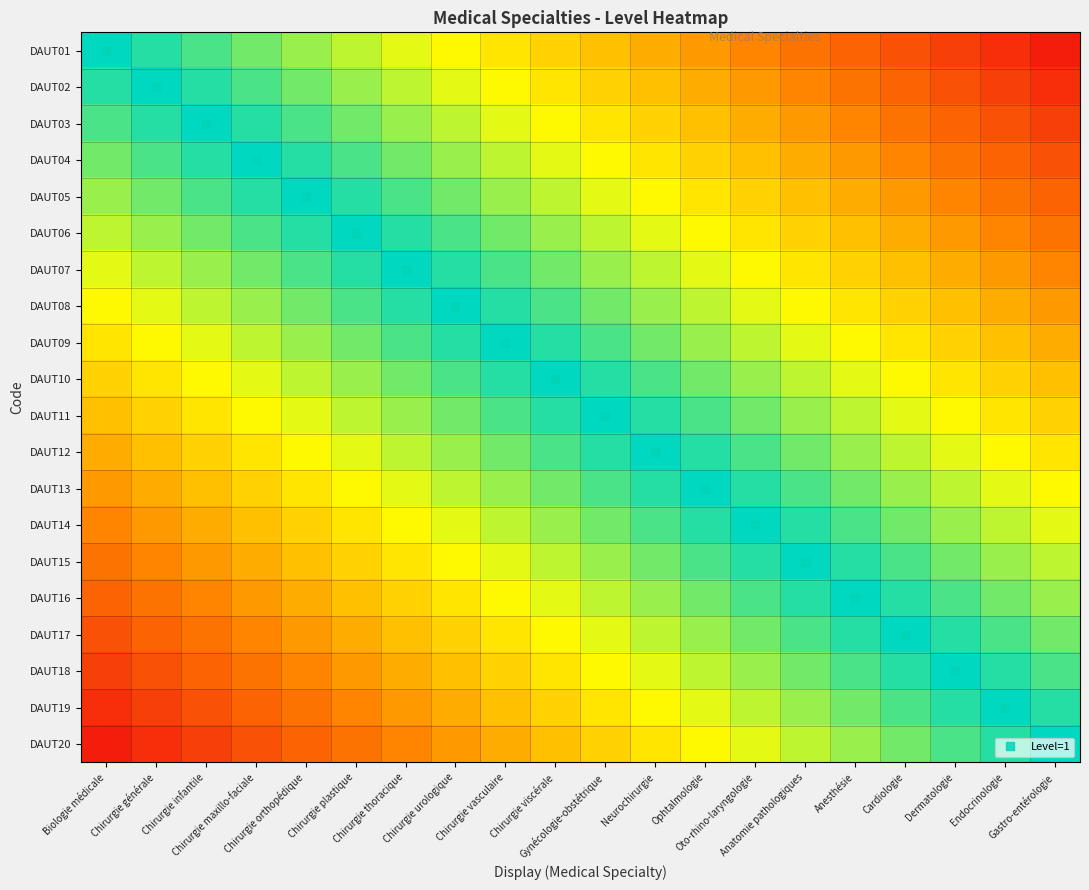

Which label corresponds to the largest value in the chart?

Biologie médicale